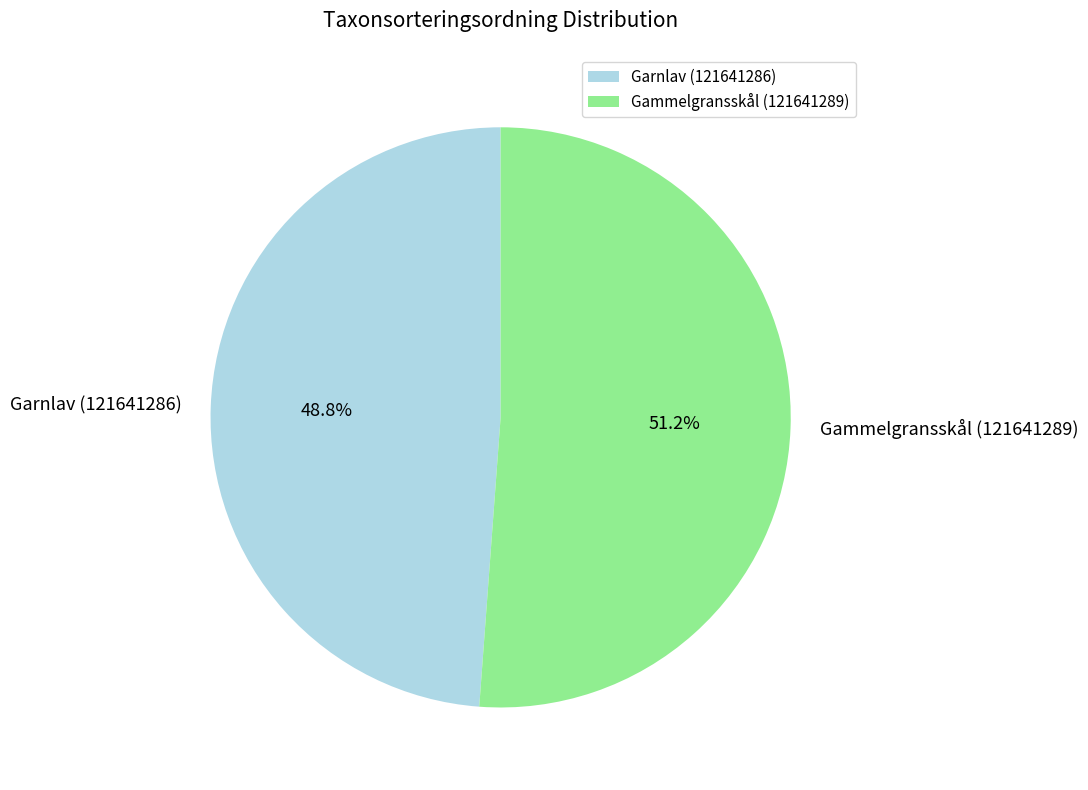

To the nearest percent, what percentage of the pie is Garnlav (121641286)?

49%